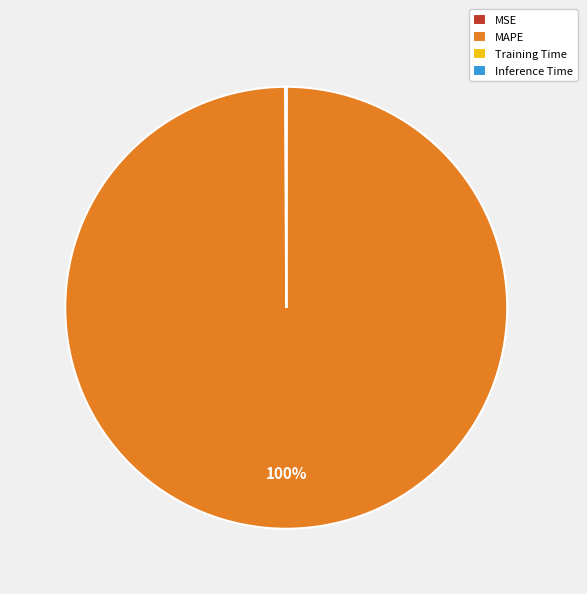

What percentage is the MAPE slice, to the nearest percent?

100%